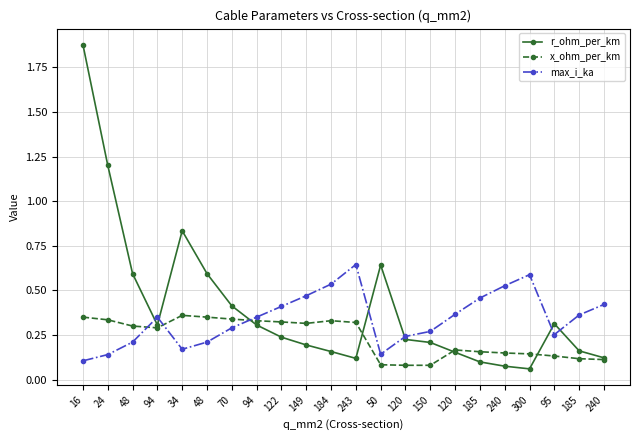

Which series has the largest range (max minus min)?

r_ohm_per_km